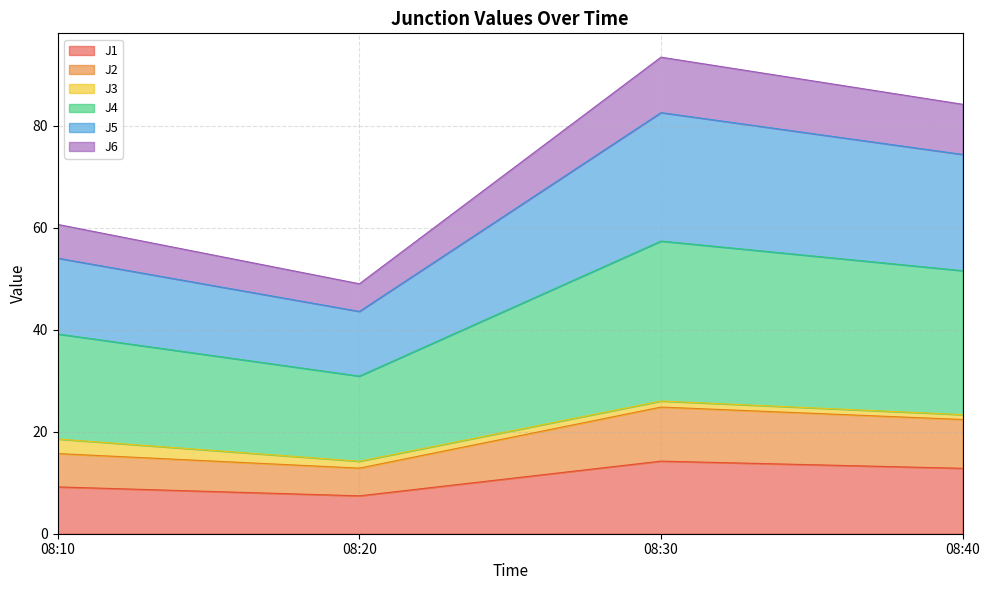

What is the minimum value for J1?

7.4